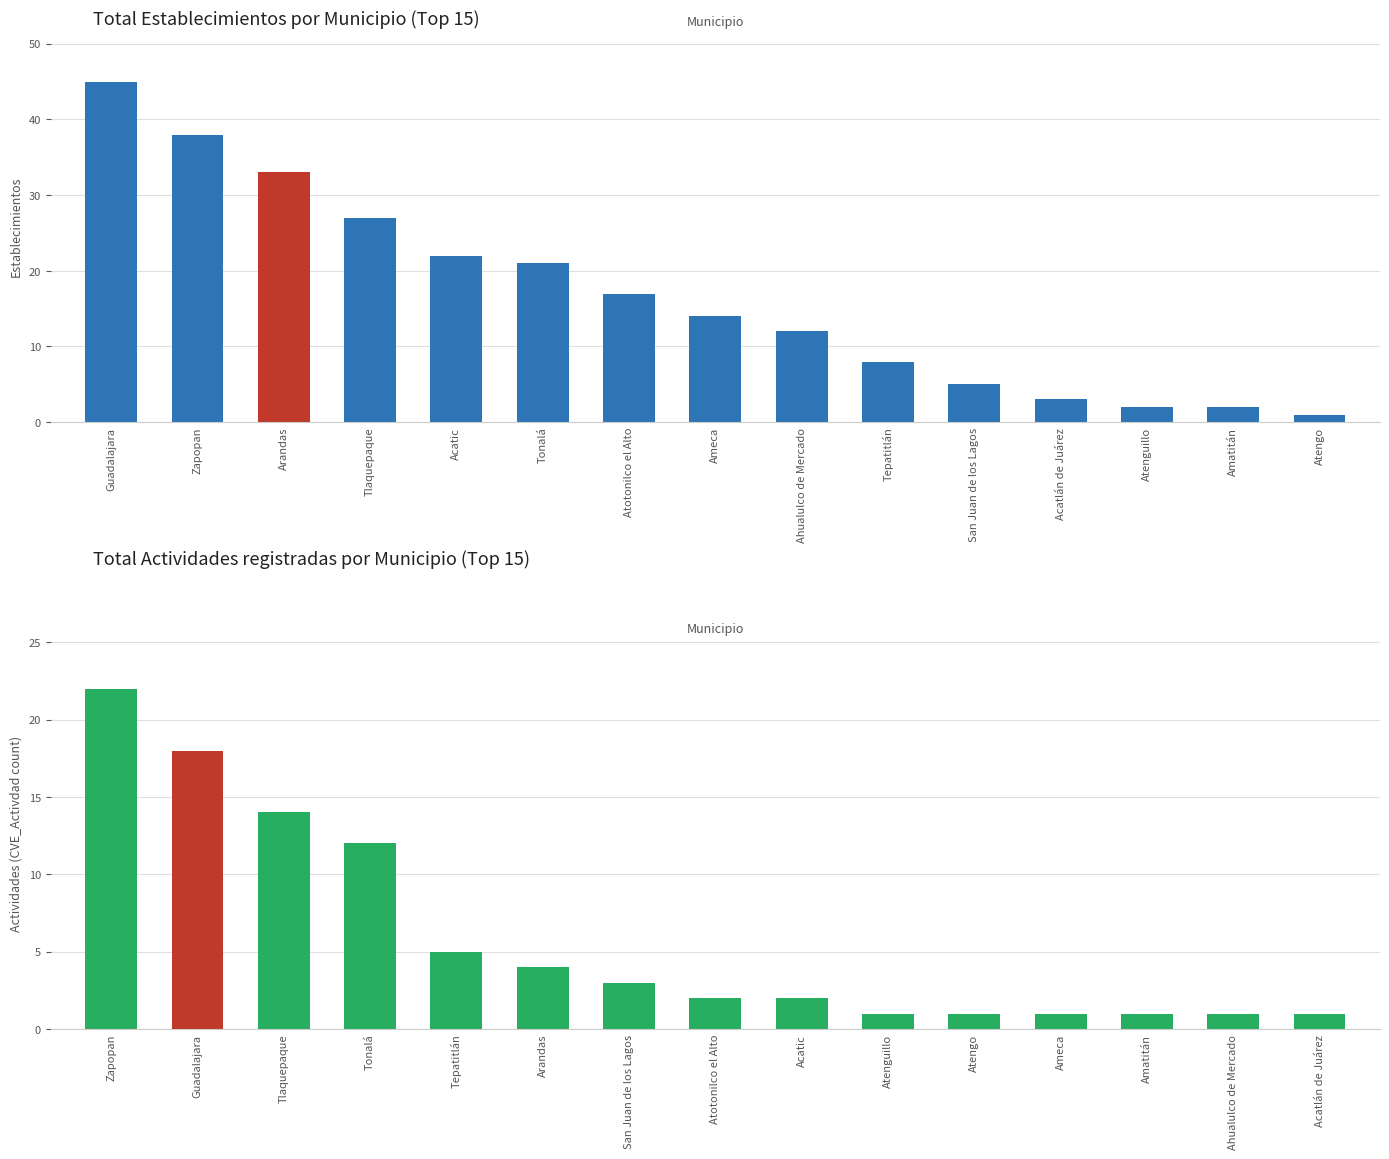

How many data points in Establecimientos are less than 14?

7